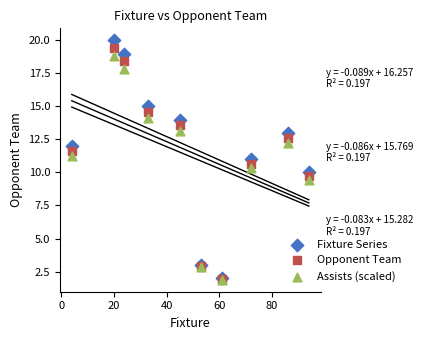

What are all the series names shown in the legend?

Fixture Series, Opponent Team, Assists (scaled)